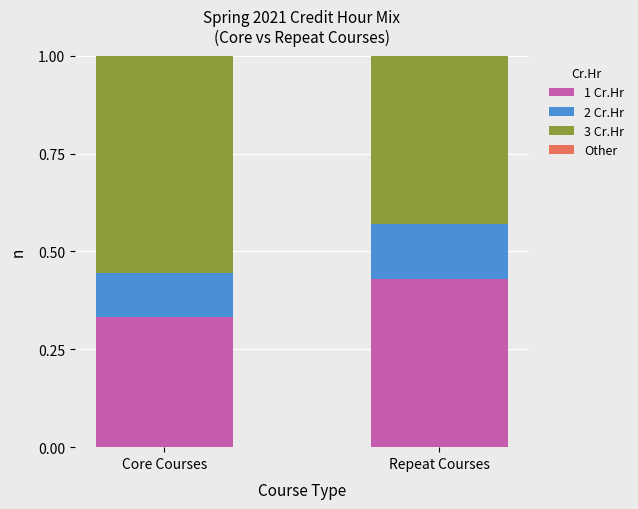

Count the number of categories in the chart.

2